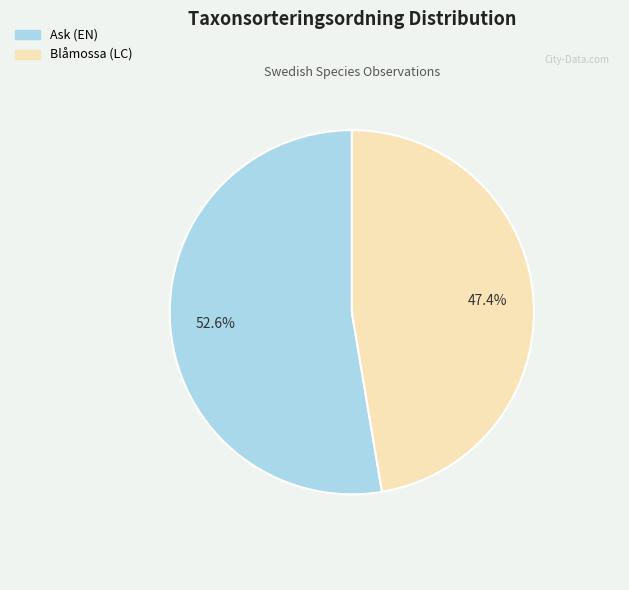

To the nearest percent, what is the difference between the Ask (EN) and Blåmossa (LC) slice percentages?

5%